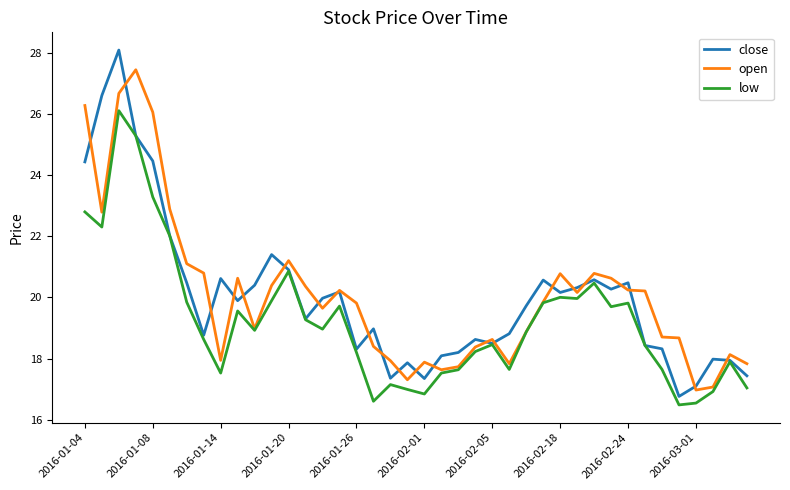

What is the maximum value for low?

26.1